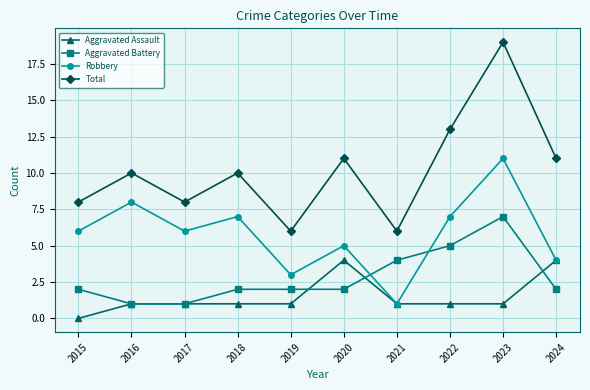

How many lines are shown in the chart?

4